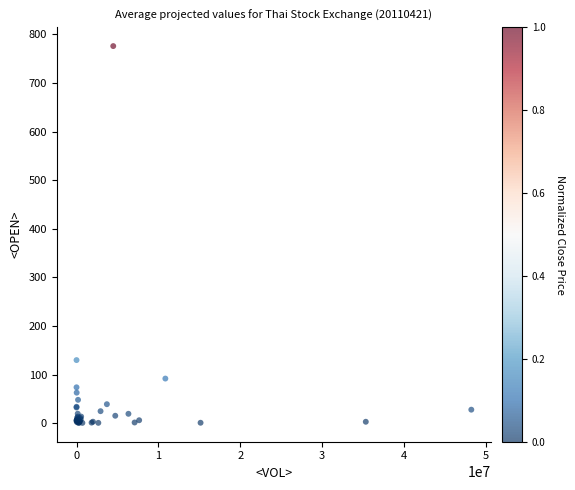

What Y value in the scatter plot is closest to 388?

130.0